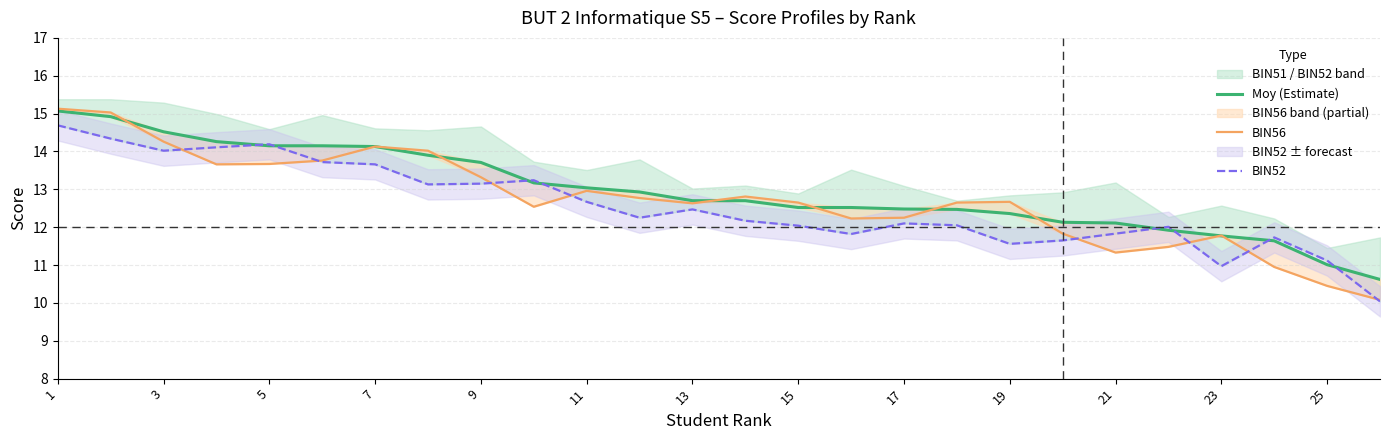

How many values in the BIN56 series exceed 12?

19